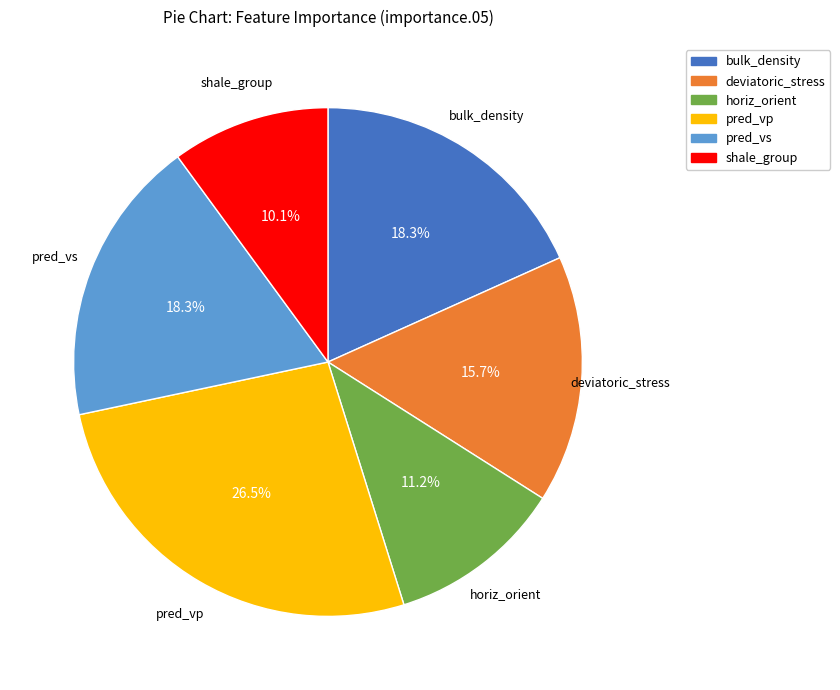

To the nearest percent, what portion does deviatoric_stress represent?

16%